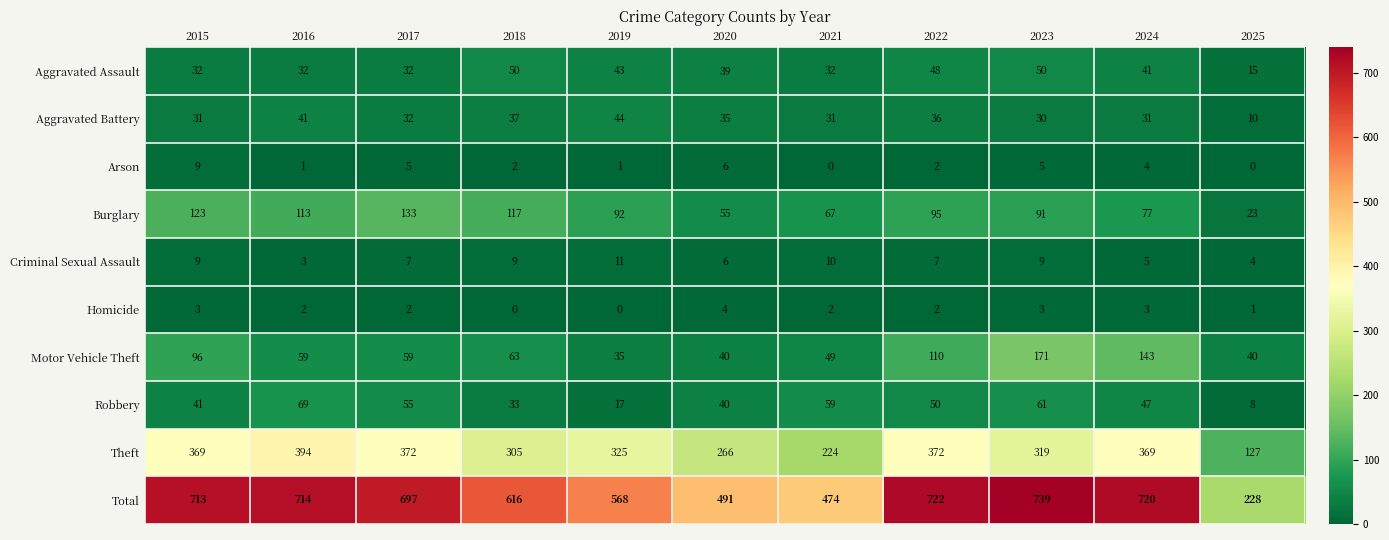

Count the number of categories in the chart.

11